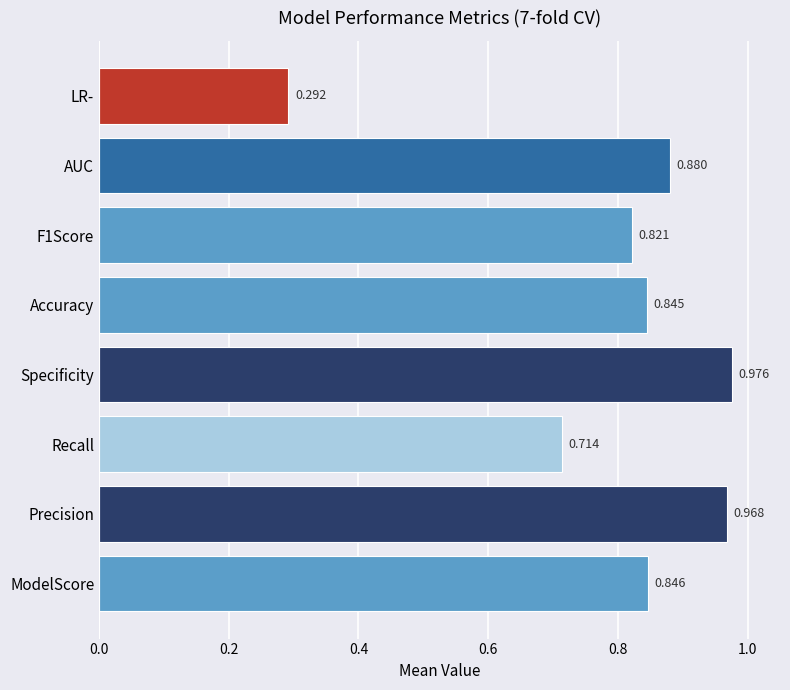

Which has a higher value, ModelScore or Precision?

Precision